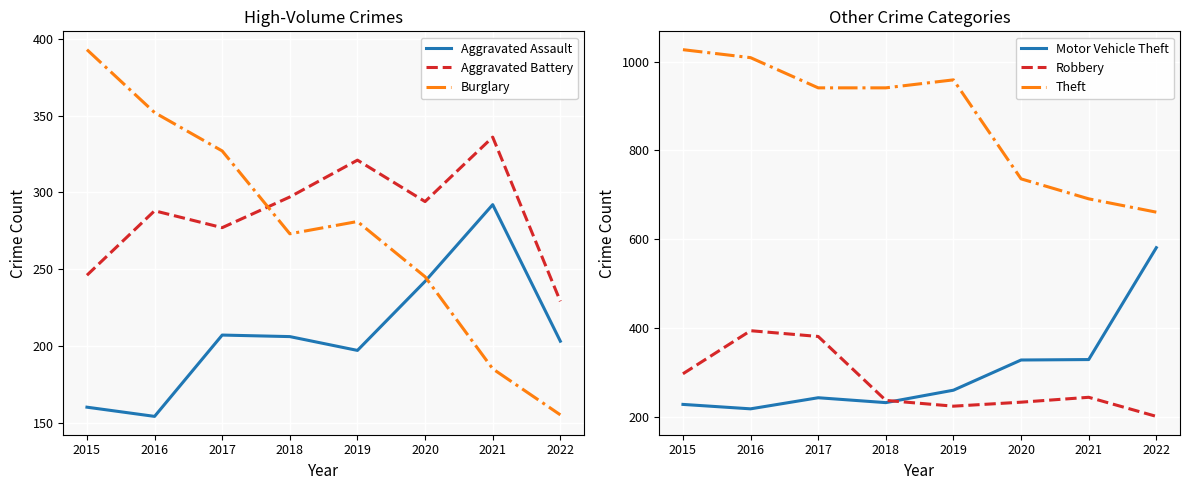

What is the value of the Motor Vehicle Theft point at the 6th from the left?

328